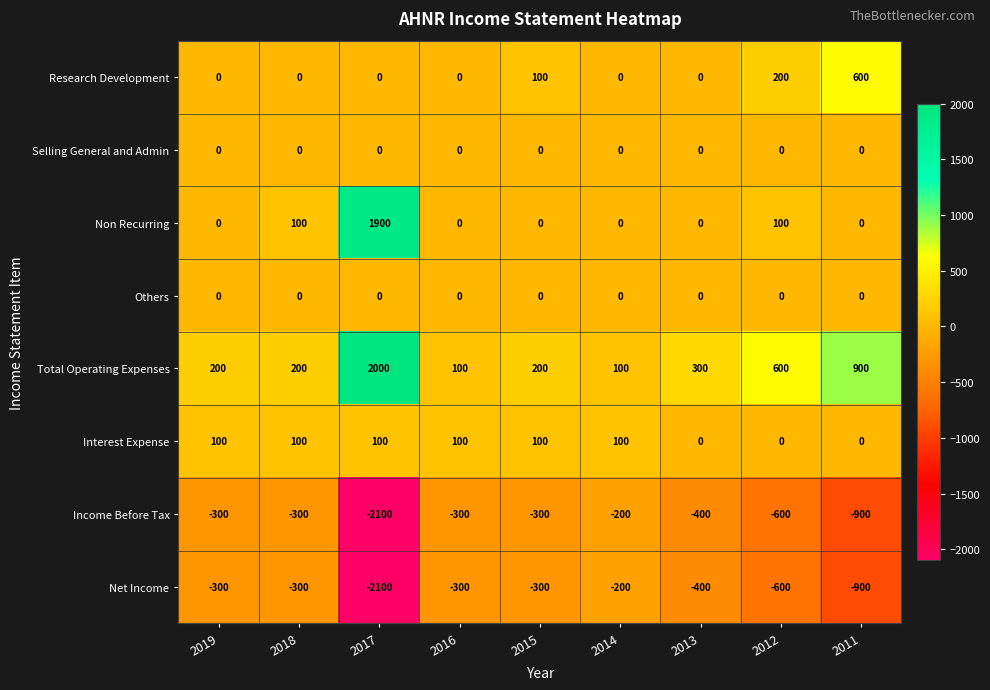

What is the total value across all series at 2011?

-300